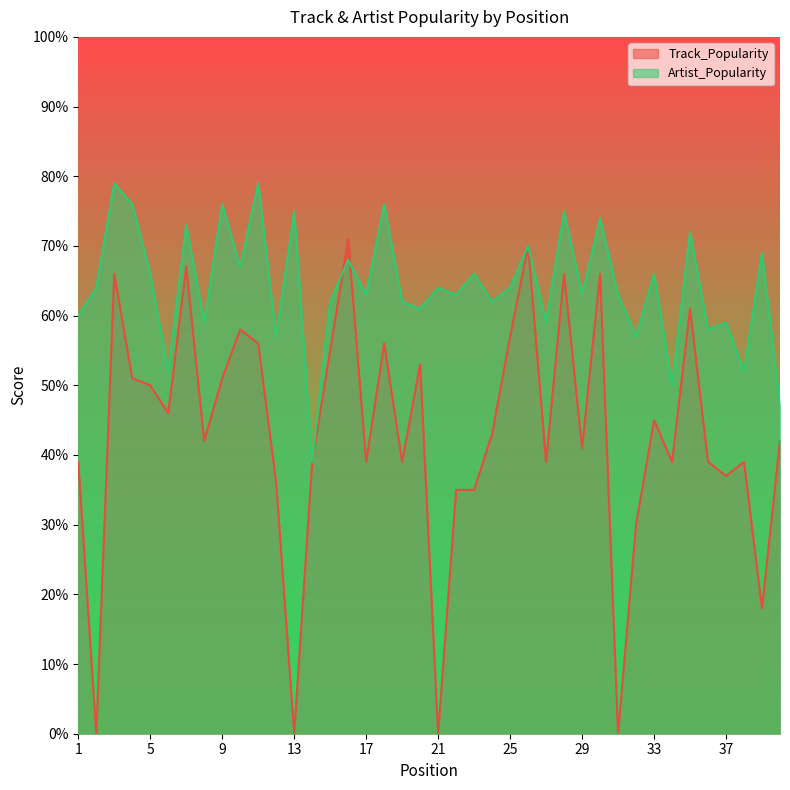

The Artist_Popularity series shows 95 at 31. True or false?

False